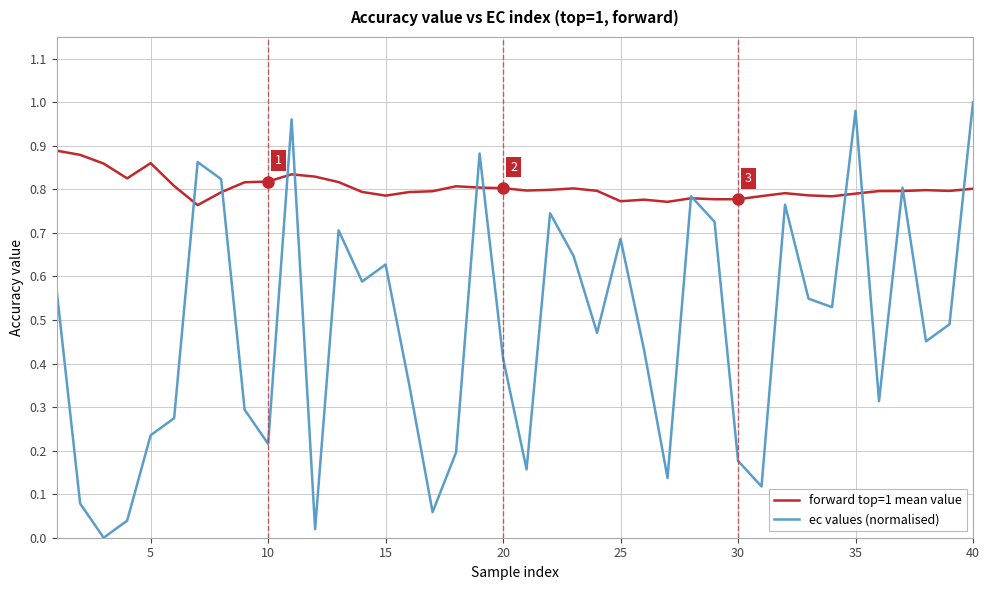

List the series in order of their overall mean, lowest first.

ec values (normalised), forward top=1 mean value